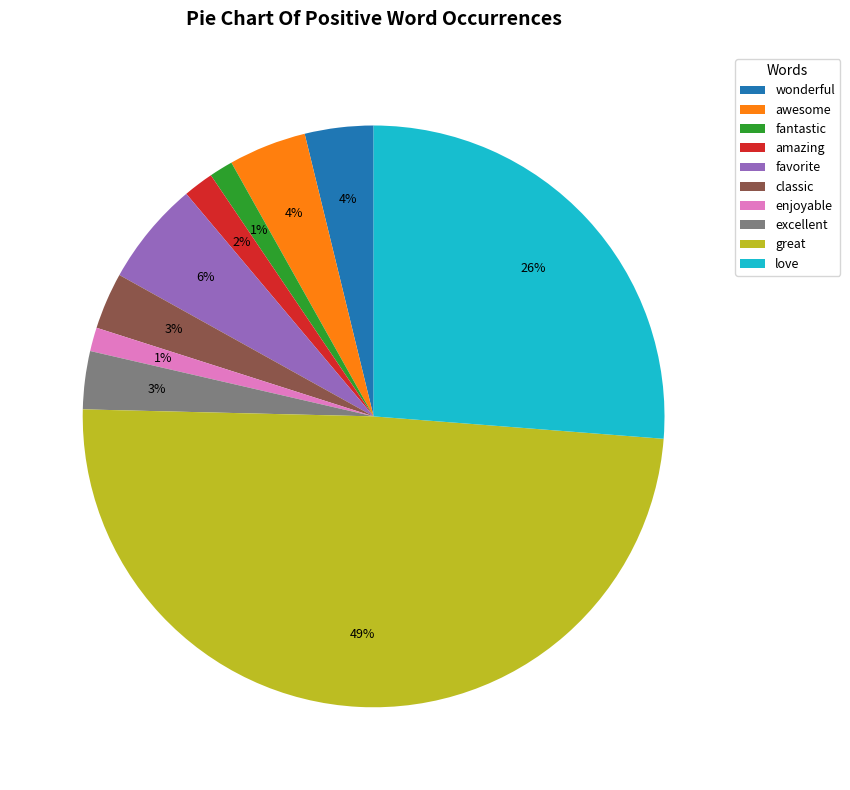

To the nearest percent, what is the average slice percentage?

10%